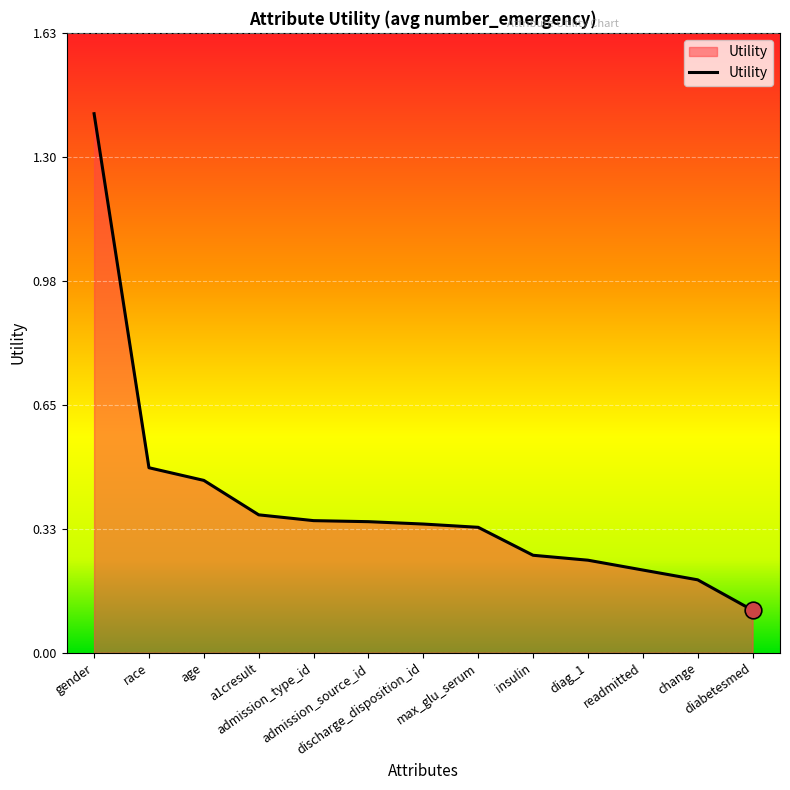

What is the change in value from race to admission_type_id?

-0.1